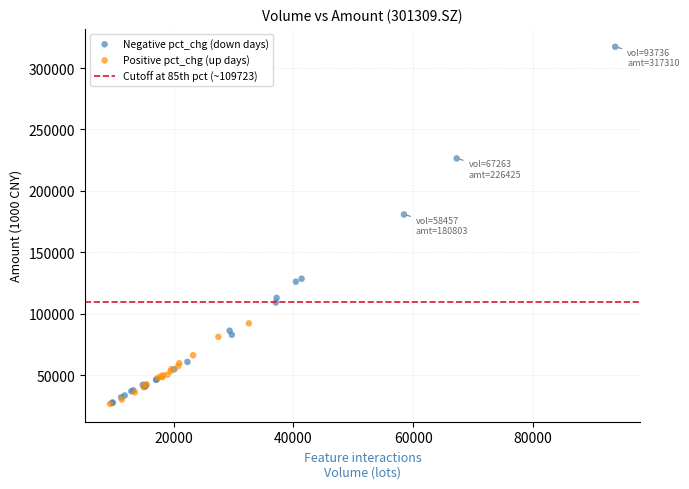

Which series contains the highest Y value?

Negative pct_chg (down days)